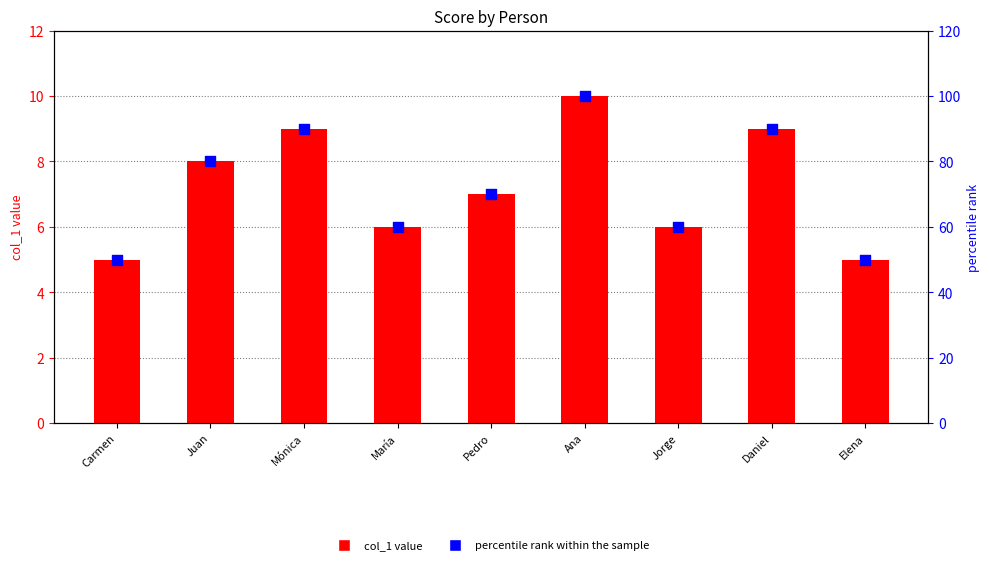

Which series has the largest total across all categories?

percentile rank within sample